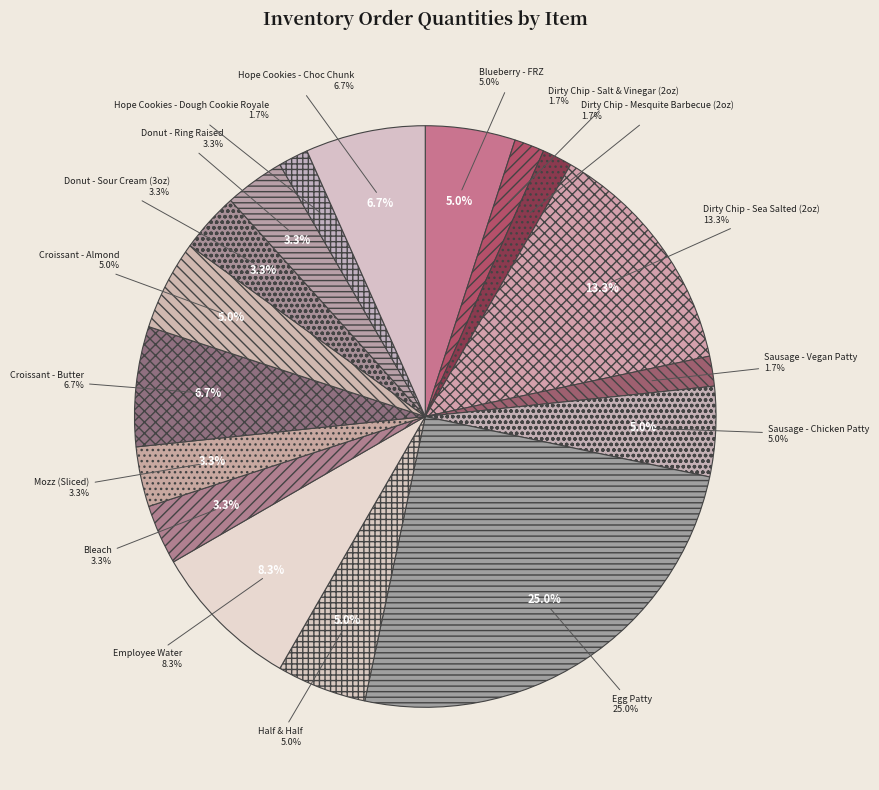

To the nearest percent, what is the difference between the Sausage - Chicken Patty and Dirty Chip - Salt & Vinegar (2oz) slice percentages?

3%